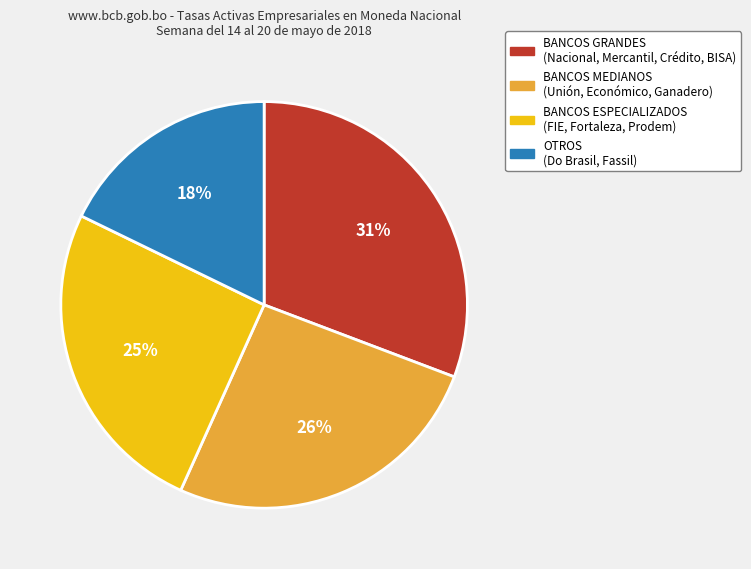

Is there a majority slice in this chart?

No